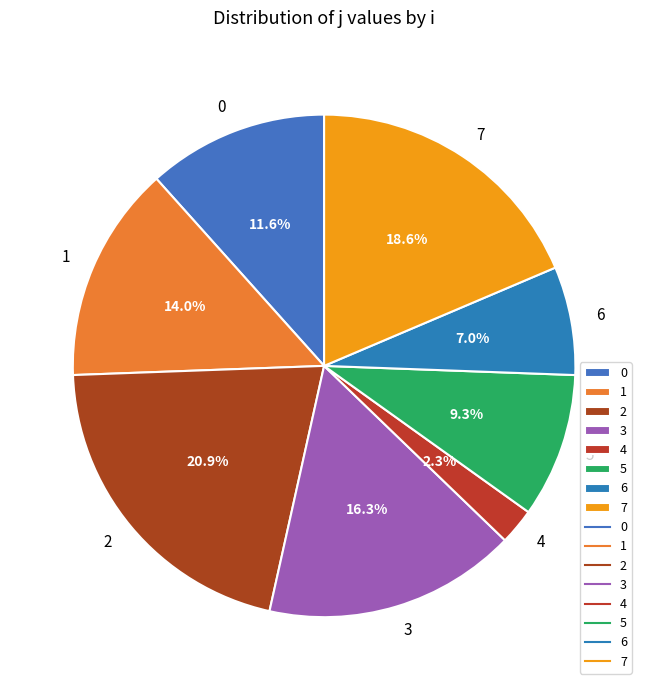

Approximately how many times larger is the value at 4 compared to 0?

0.2